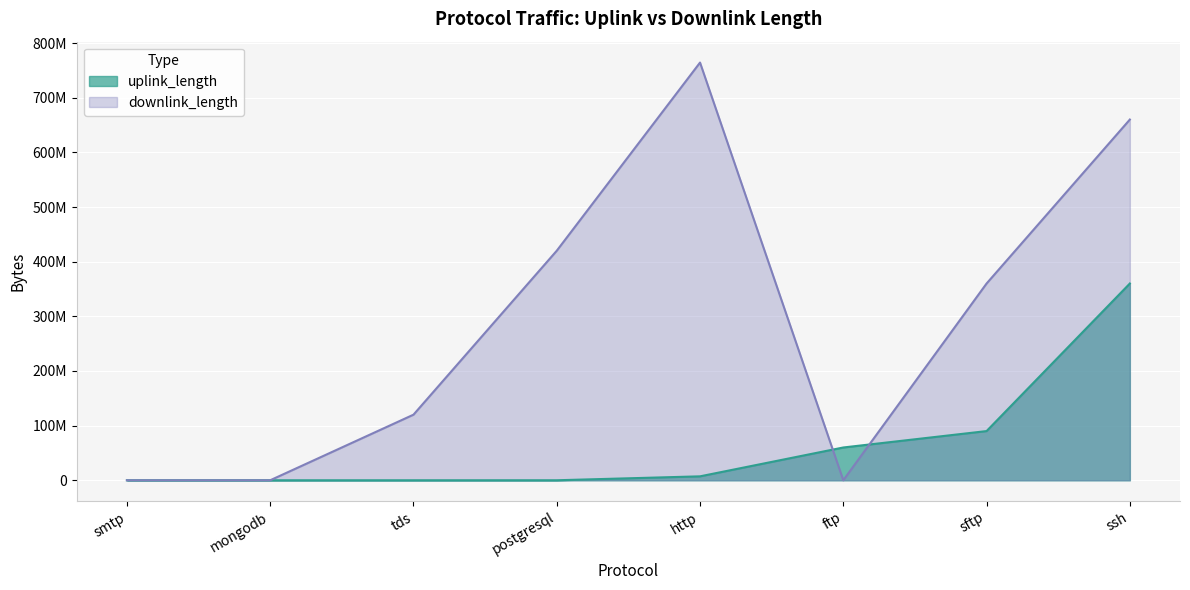

Between ssh and http, which is larger?

ssh